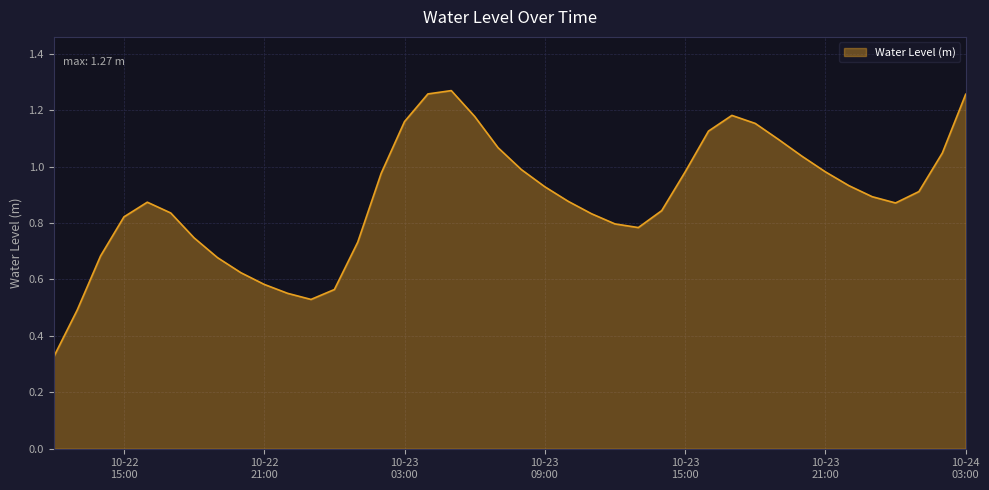

Reading left to right, what are all the values shown in this chart?

0.3	0.5	0.7	0.8	0.9	0.8	0.7	0.7	0.6	0.6	0.6	0.5	0.6	0.7	1.0	1.2	1.3	1.3	1.2	1.1	1.0	0.9	0.9	0.8	0.8	0.8	0.8	1.0	1.1	1.2	1.2	1.1	1.0	1.0	0.9	0.9	0.9	0.9	1.0	1.3